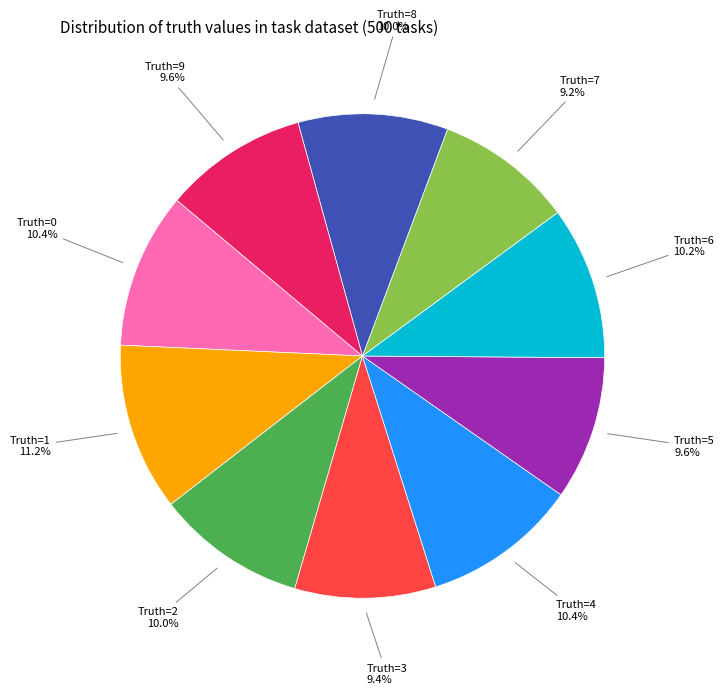

Does any single category account for the majority?

No